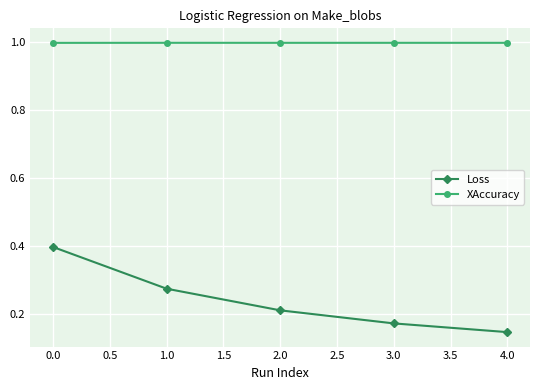

Is it true that Loss equals 0.2 at 4.0?

False